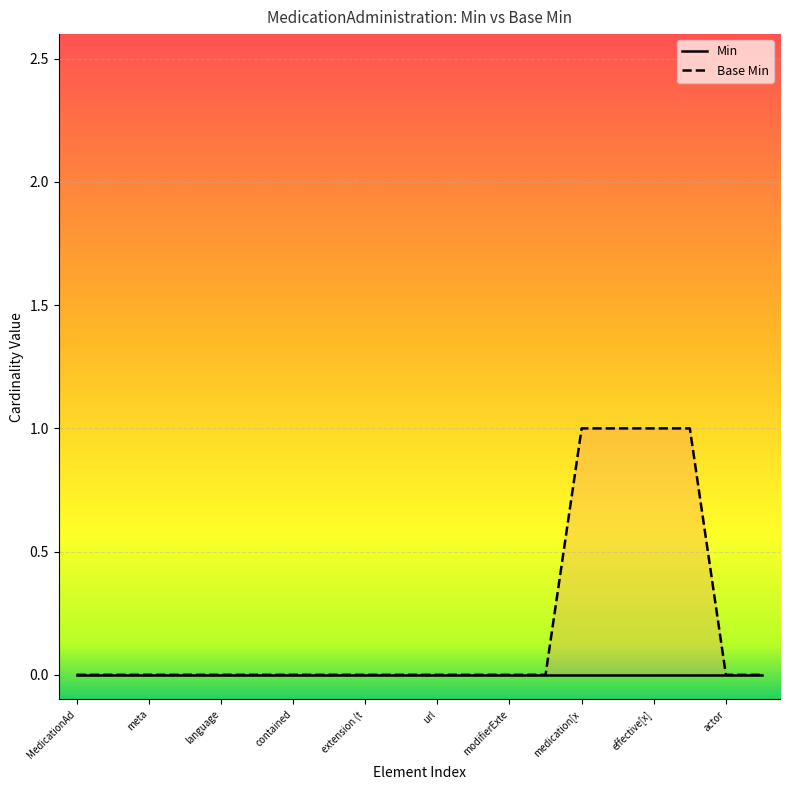

True or false: Min and Base Min cross at least once.

False